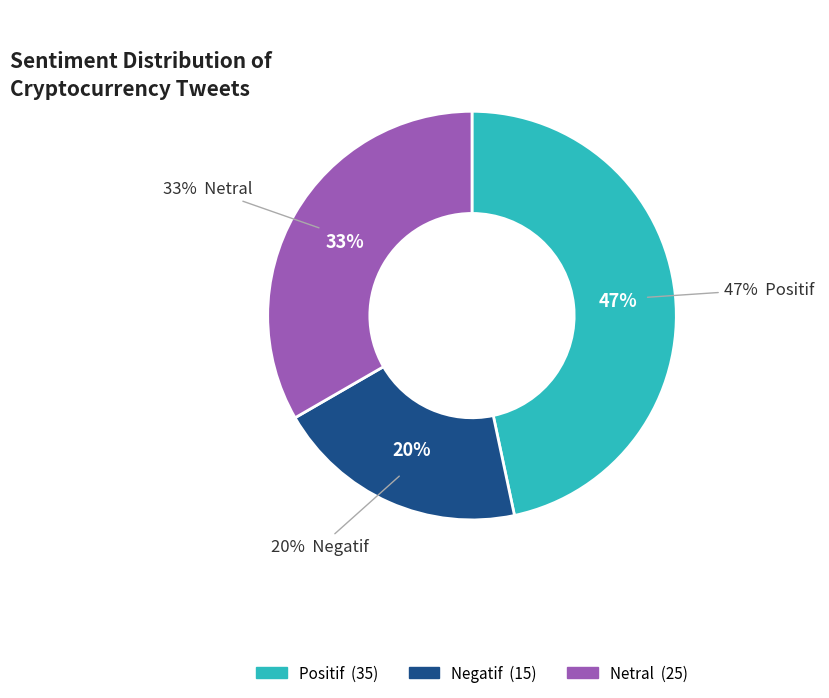

How many slices are in this pie chart?

3